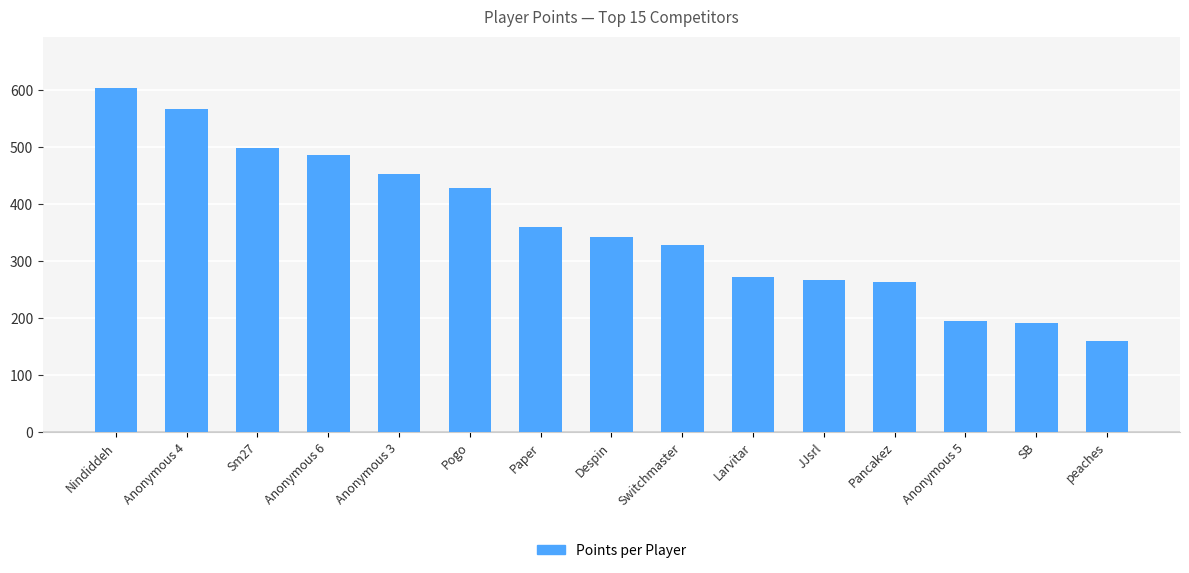

Are the bars grouped side by side (vs. stacked)?

No